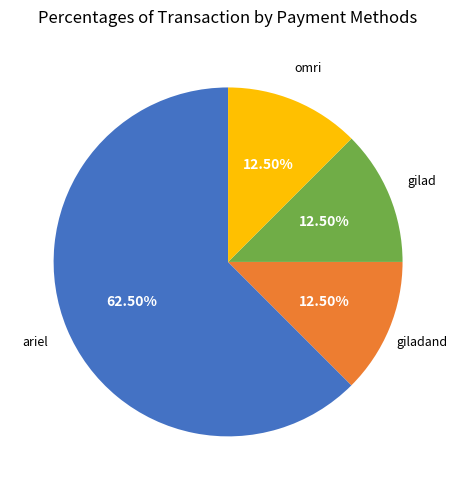

Does any single category account for the majority?

Yes